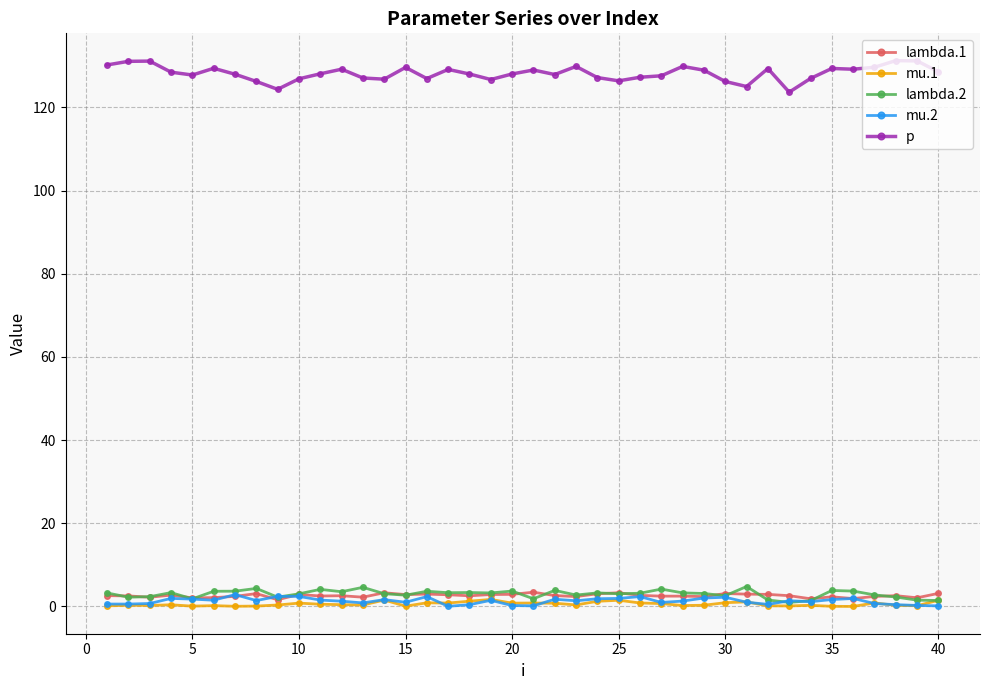

True or false: lambda.2 has more than 0 points higher than both neighbors.

True